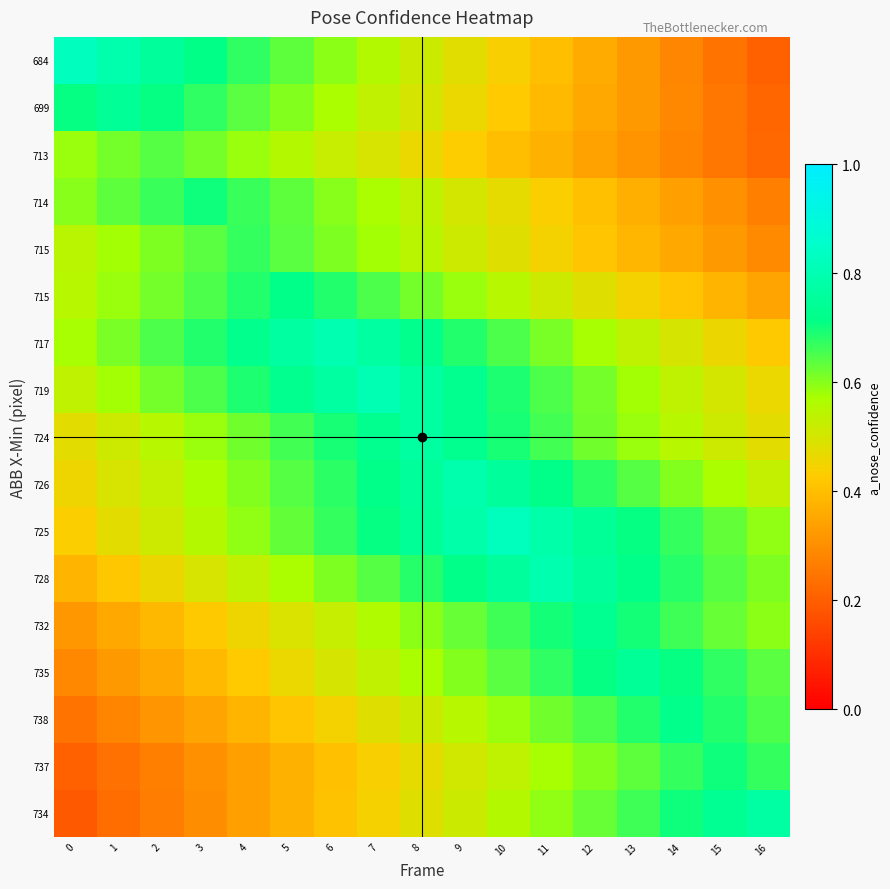

Reading left to right, what are all the values shown in this chart?

row_0: 0.8	0.8	0.8	0.7	0.7	0.6	0.6	0.6	0.5	0.5	0.4	0.4	0.4	0.3	0.3	0.2	0.2
row_1: 0.7	0.7	0.7	0.7	0.6	0.6	0.6	0.5	0.5	0.5	0.4	0.4	0.4	0.3	0.3	0.3	0.2
row_2: 0.6	0.6	0.6	0.6	0.6	0.6	0.5	0.5	0.5	0.4	0.4	0.4	0.3	0.3	0.3	0.3	0.2
row_3: 0.6	0.6	0.7	0.7	0.7	0.6	0.6	0.6	0.5	0.5	0.5	0.4	0.4	0.4	0.3	0.3	0.3
row_4: 0.5	0.6	0.6	0.6	0.7	0.6	0.6	0.6	0.5	0.5	0.5	0.4	0.4	0.4	0.4	0.3	0.3
row_5: 0.5	0.6	0.6	0.7	0.7	0.7	0.7	0.7	0.6	0.6	0.5	0.5	0.5	0.4	0.4	0.4	0.3
row_6: 0.6	0.6	0.6	0.7	0.7	0.8	0.8	0.8	0.7	0.7	0.6	0.6	0.6	0.5	0.5	0.5	0.4
row_7: 0.5	0.6	0.6	0.7	0.7	0.7	0.8	0.8	0.8	0.7	0.7	0.7	0.6	0.6	0.5	0.5	0.5
row_8: 0.5	0.5	0.5	0.6	0.6	0.7	0.7	0.7	0.8	0.7	0.7	0.7	0.6	0.6	0.5	0.5	0.5
row_9: 0.5	0.5	0.5	0.6	0.6	0.6	0.7	0.7	0.8	0.8	0.8	0.7	0.7	0.6	0.6	0.6	0.5
row_10: 0.4	0.5	0.5	0.6	0.6	0.6	0.7	0.7	0.7	0.8	0.8	0.8	0.7	0.7	0.7	0.6	0.6
row_11: 0.4	0.4	0.5	0.5	0.5	0.6	0.6	0.6	0.7	0.7	0.8	0.8	0.8	0.7	0.7	0.6	0.6
row_12: 0.3	0.4	0.4	0.4	0.5	0.5	0.5	0.6	0.6	0.6	0.7	0.7	0.7	0.7	0.7	0.6	0.6
row_13: 0.3	0.3	0.4	0.4	0.4	0.5	0.5	0.5	0.6	0.6	0.6	0.7	0.7	0.7	0.7	0.7	0.6
row_14: 0.2	0.3	0.3	0.3	0.4	0.4	0.4	0.5	0.5	0.6	0.6	0.6	0.7	0.7	0.7	0.7	0.7
row_15: 0.2	0.2	0.3	0.3	0.3	0.4	0.4	0.4	0.5	0.5	0.5	0.6	0.6	0.6	0.7	0.7	0.7
row_16: 0.2	0.2	0.3	0.3	0.3	0.4	0.4	0.4	0.5	0.5	0.6	0.6	0.6	0.7	0.7	0.7	0.8